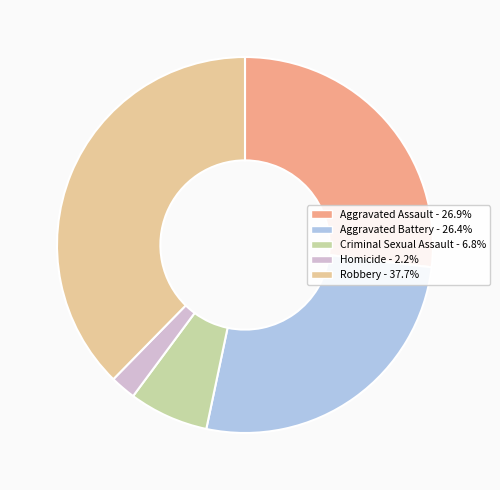

To the nearest percent, what is the combined percentage of Aggravated Battery and Aggravated Assault?

53%